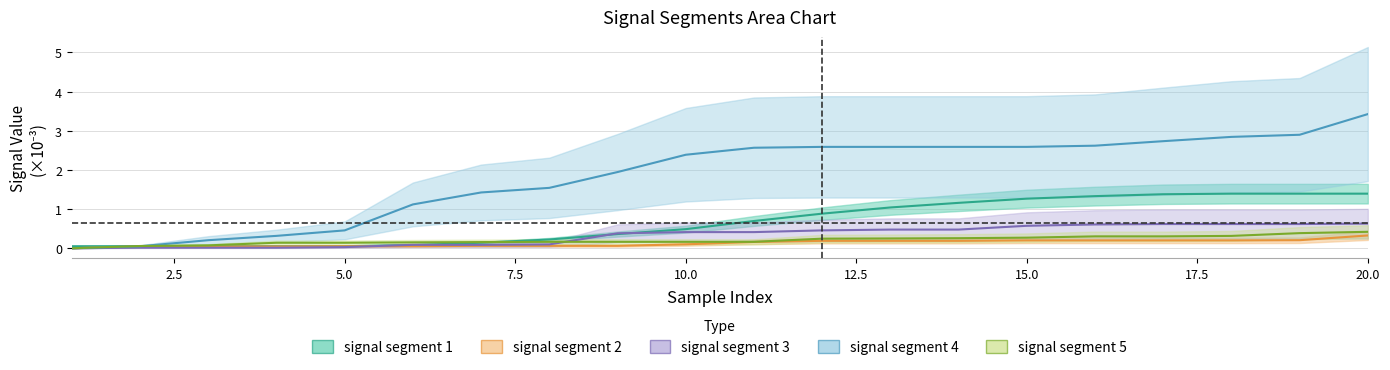

True or false: signal segment 3 and signal segment 4 intersect in this chart.

False